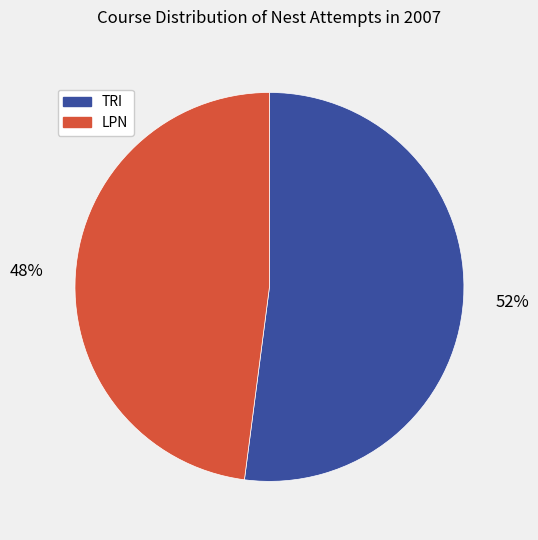

To the nearest percent, what is the average slice percentage?

50%